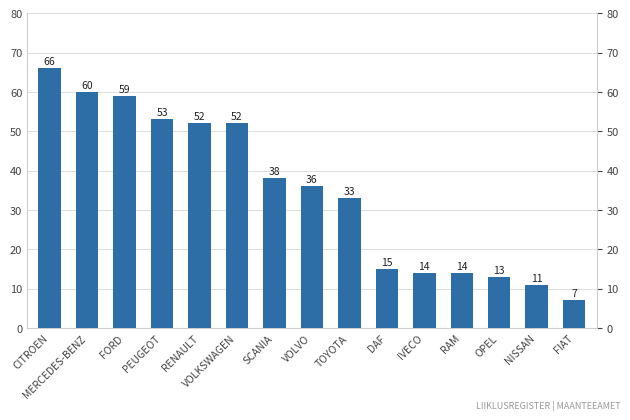

What is the change in value from CITROEN to SCANIA?

-28